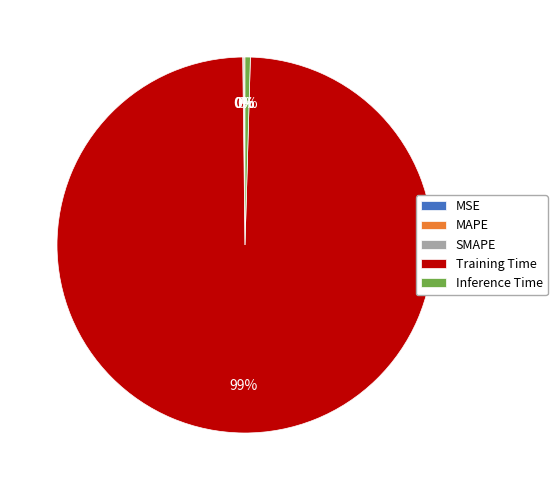

Is it true that Training Time is 89% of the pie?

False